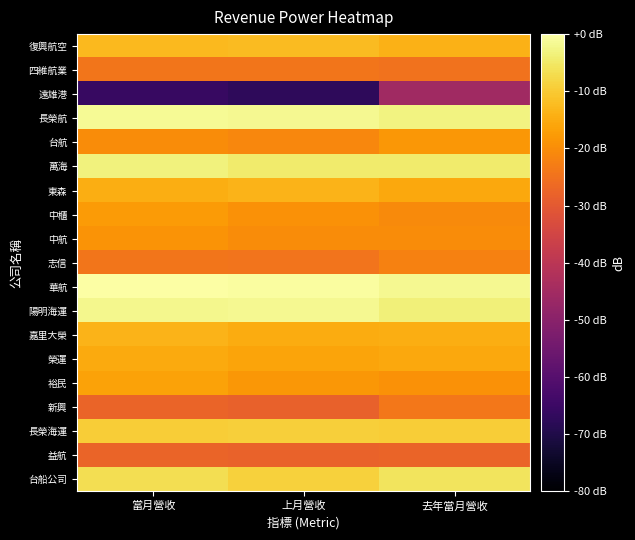

Which category has the highest value across all series?

當月營收